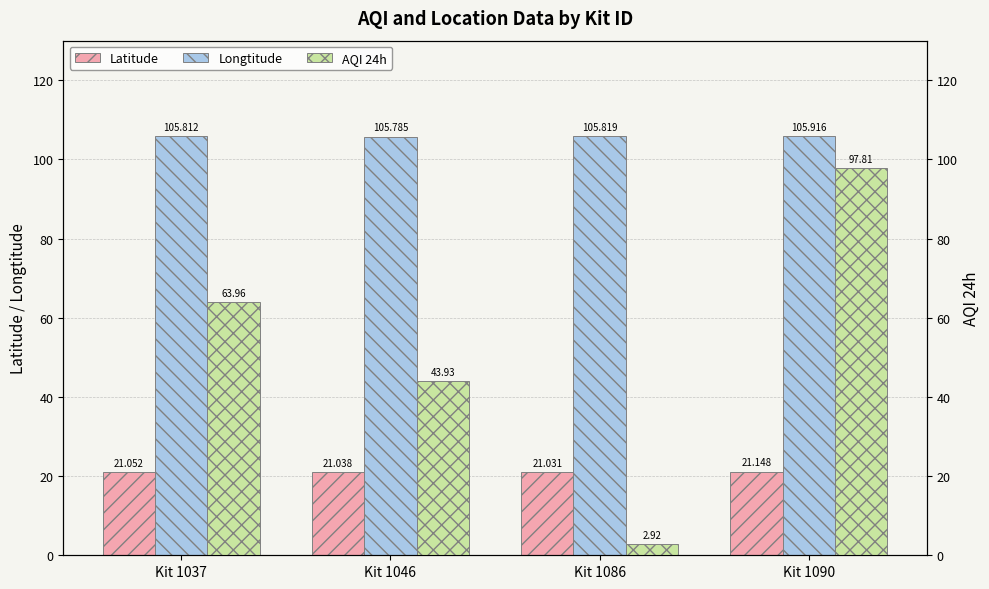

At which category is the sum across all series the highest?

Kit 1090